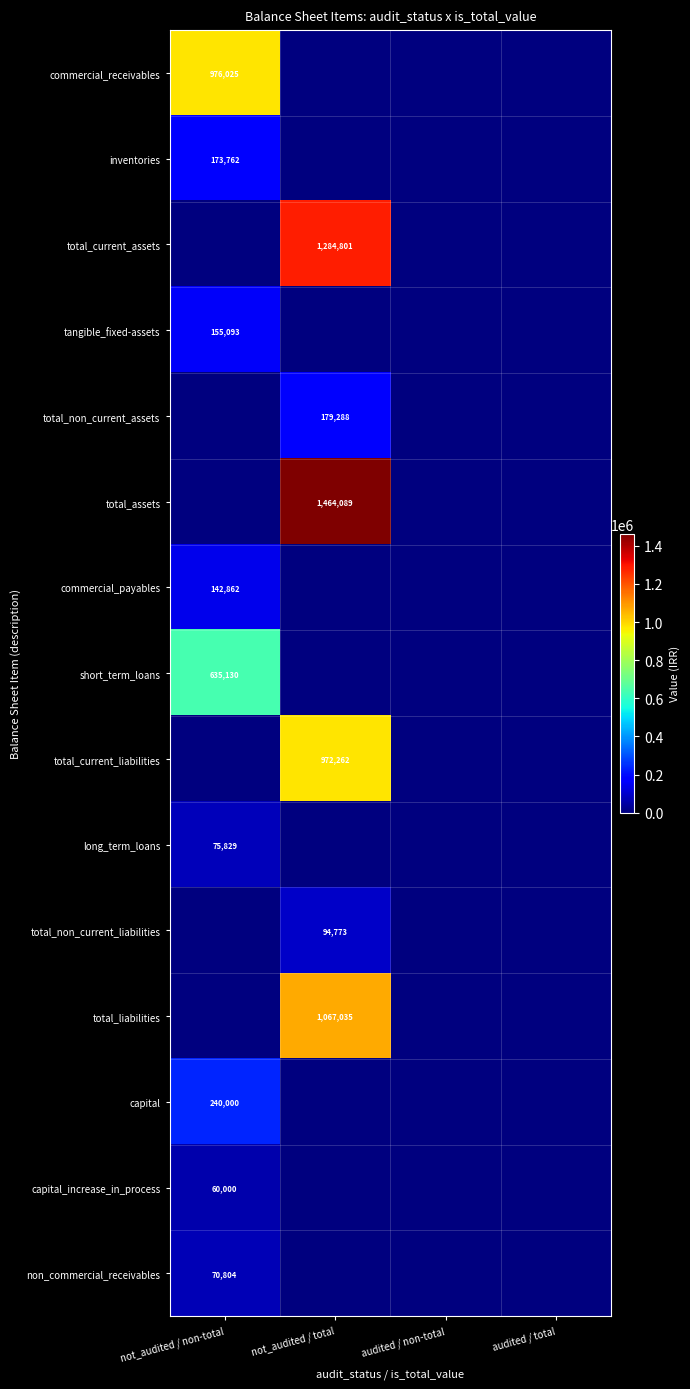

True or false: inventories has a value of 48601 at not_audited / non-total.

False